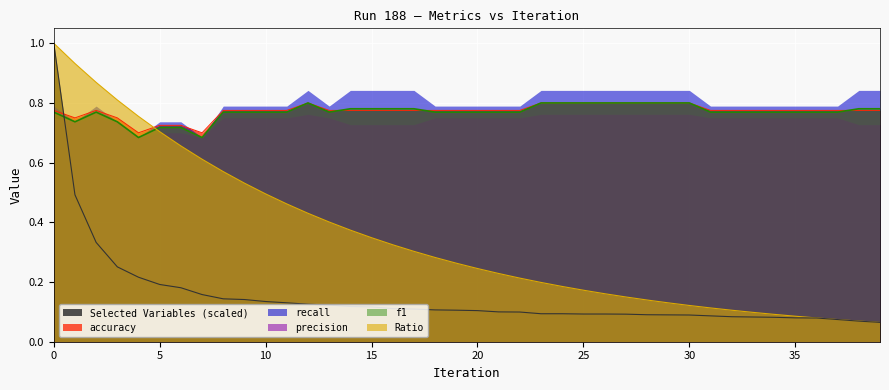

What is the minimum value shown in the chart?

0.1